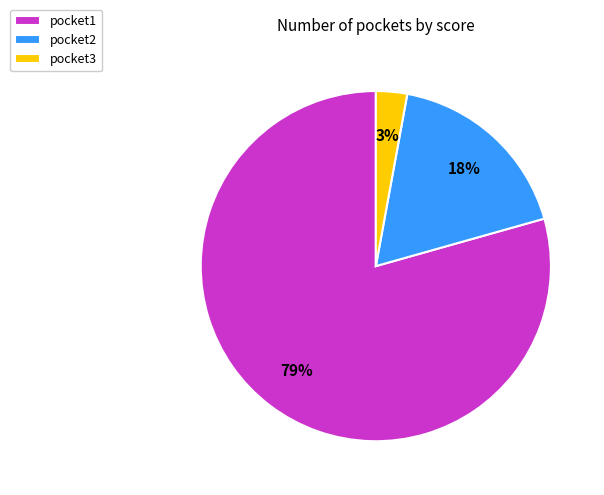

Which category has the smallest portion of the pie?

pocket3